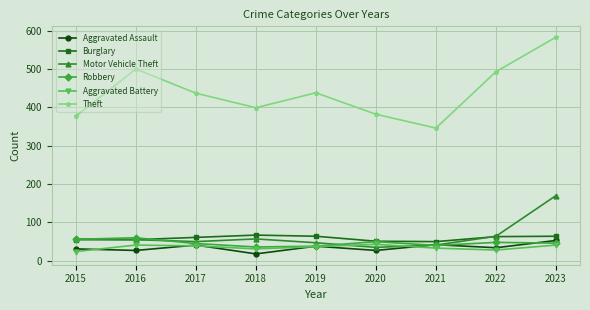

How many distinct data groups are displayed?

6